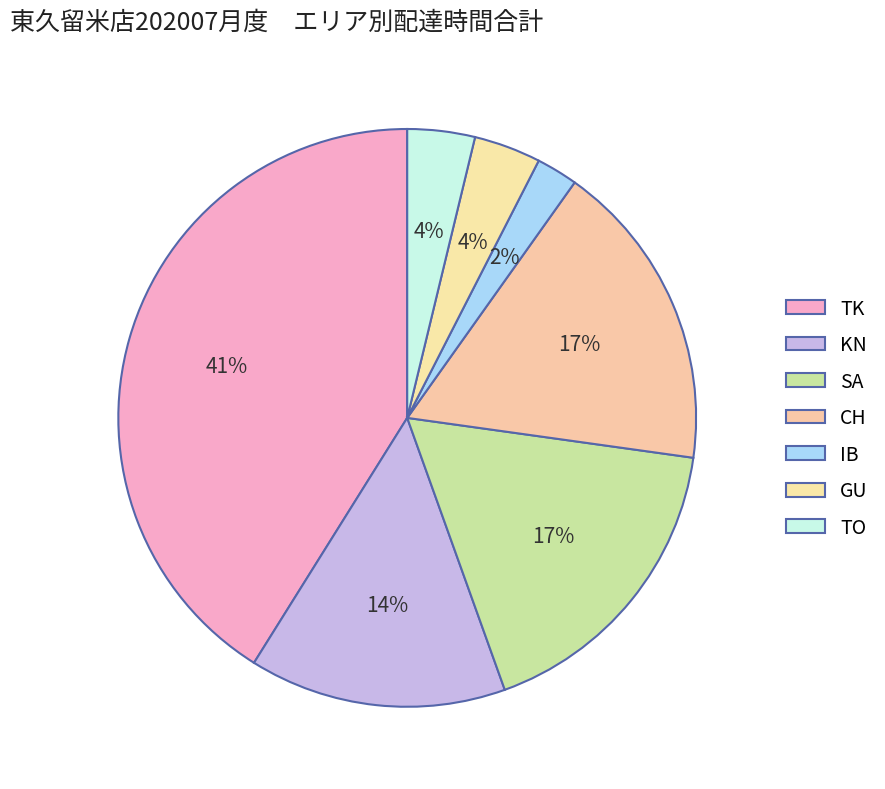

Count the number of slices in the pie.

7